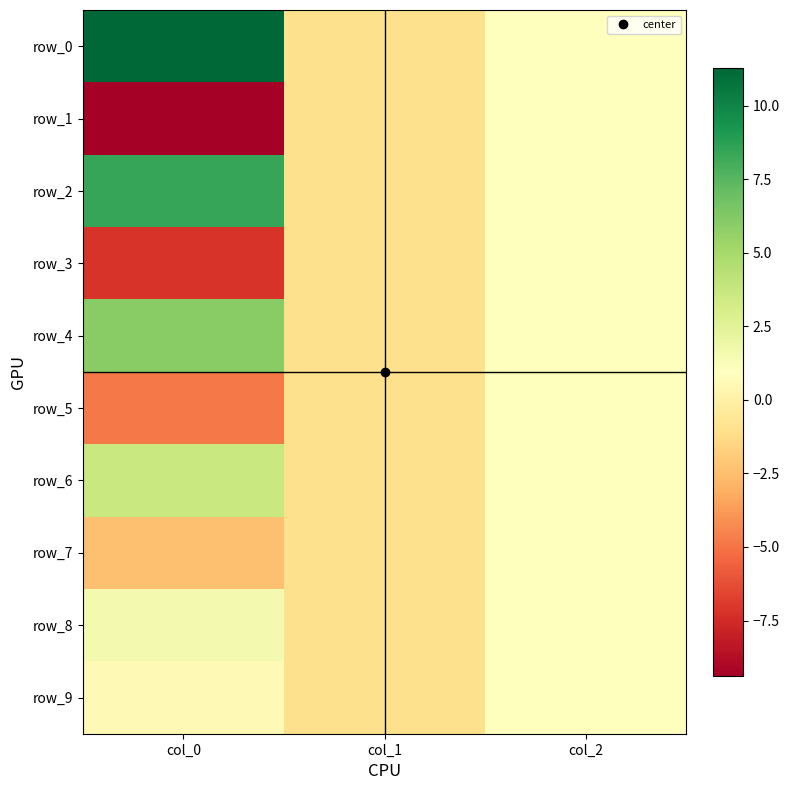

Where does the row_3 series first go above -1?

col_2